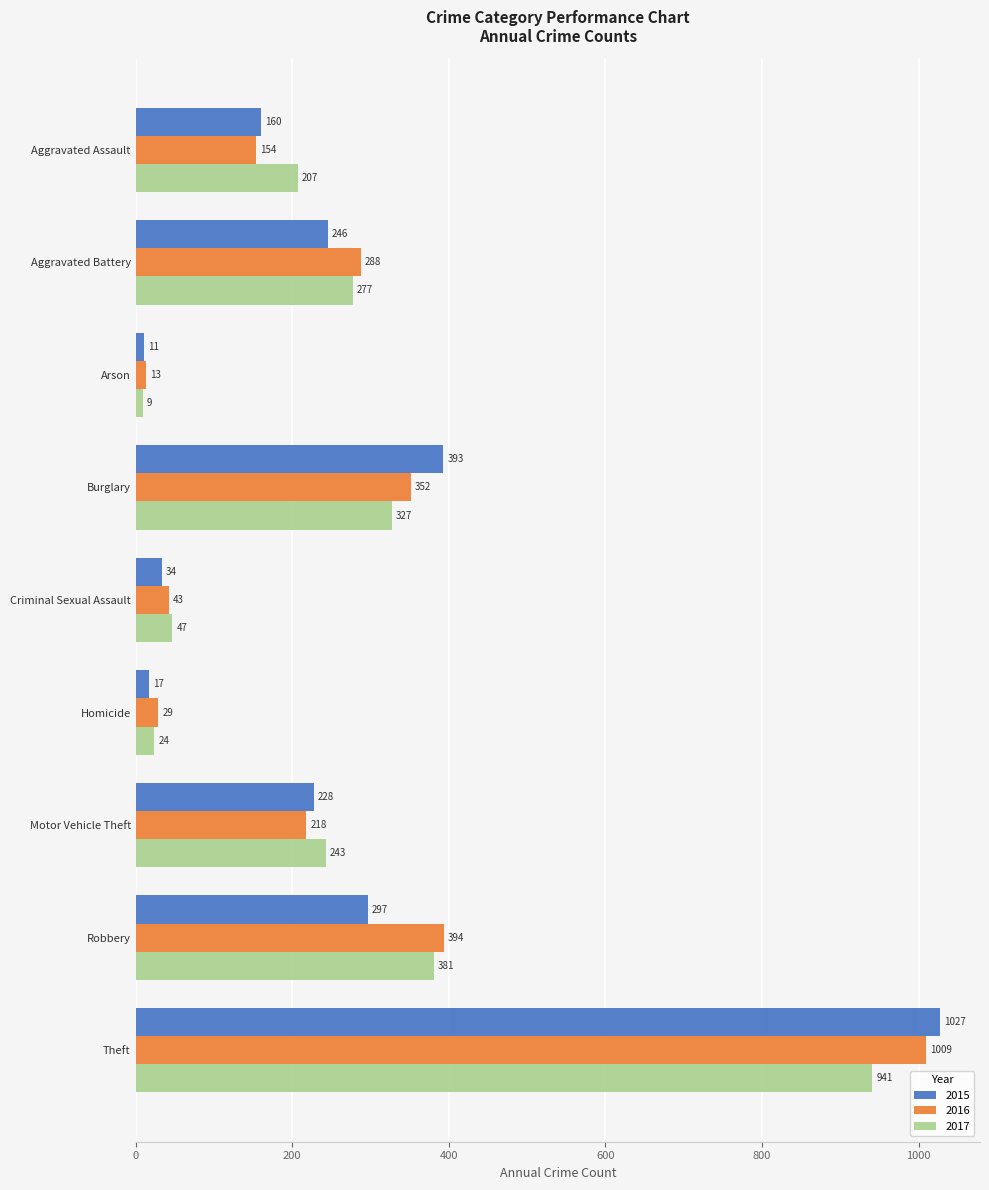

What is the difference between the 2017 values at Criminal Sexual Assault and Aggravated Battery?

230